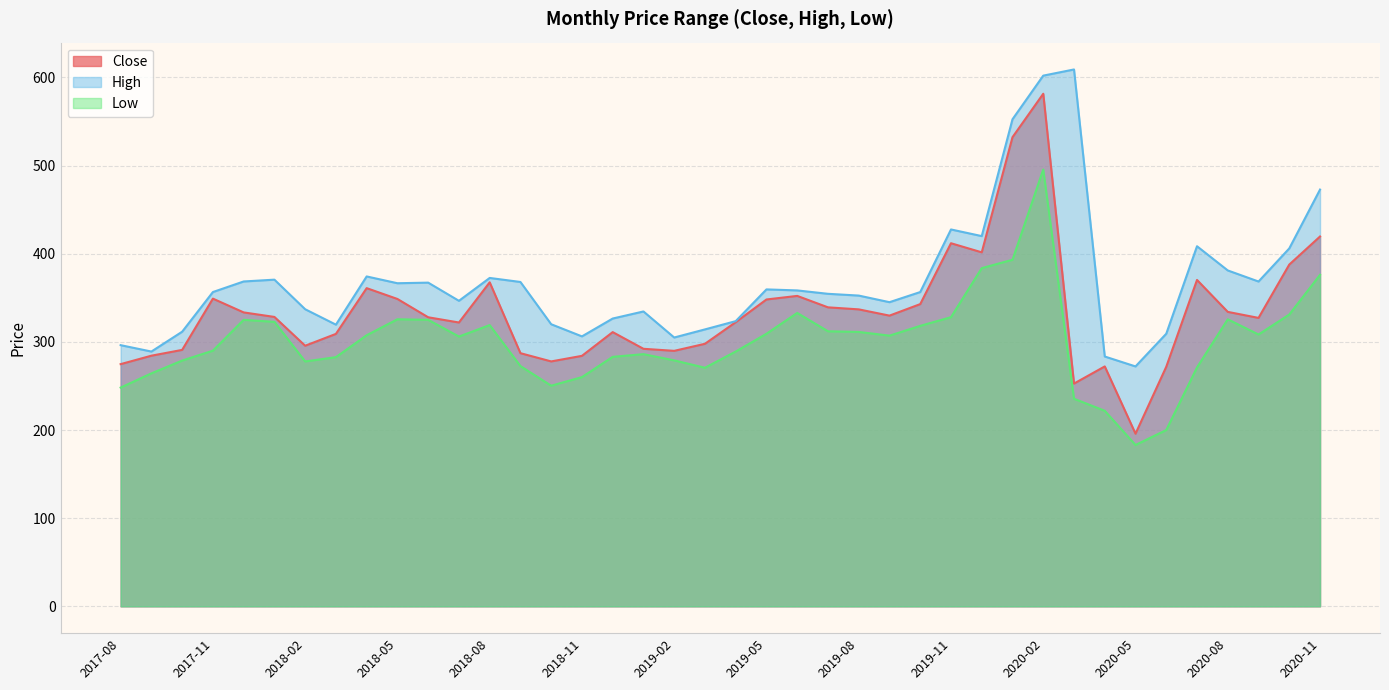

What are all the series names shown in the legend?

Close, High, Low